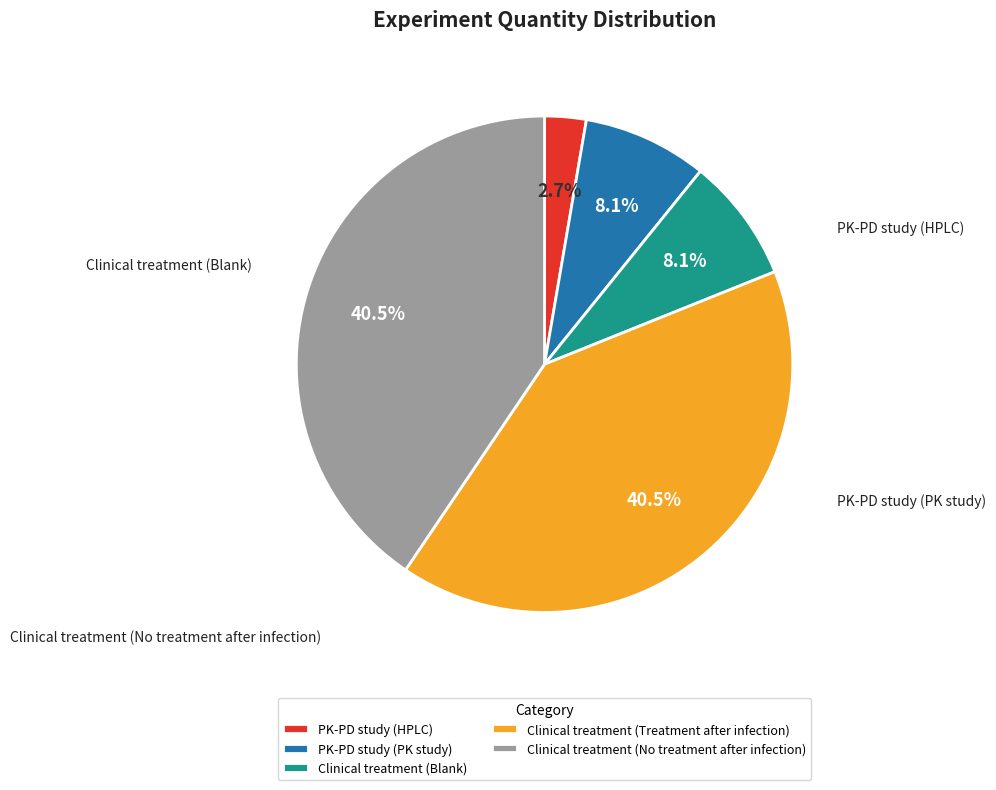

The Clinical treatment (No treatment after infection) slice represents 47% of the pie. True or false?

False